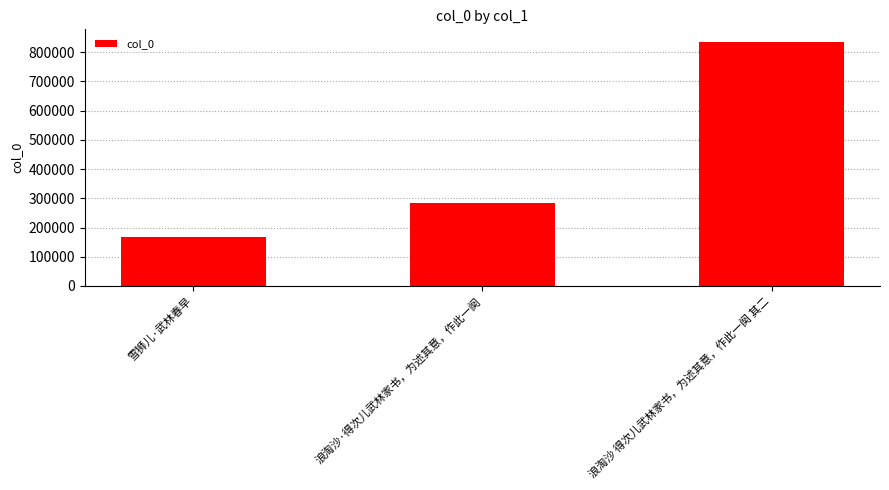

What is the label of the 3rd bar from the left?

浪淘沙 得次儿武林家书，为述其意，作此一阕 其二